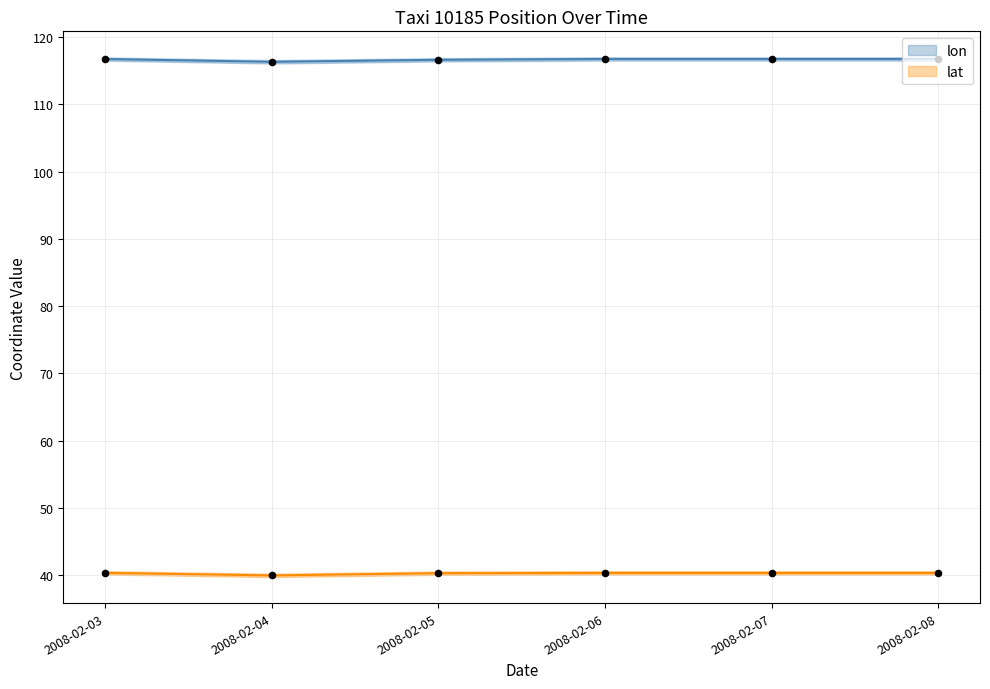

What is the total value across all series at 2008-02-07?

157.1